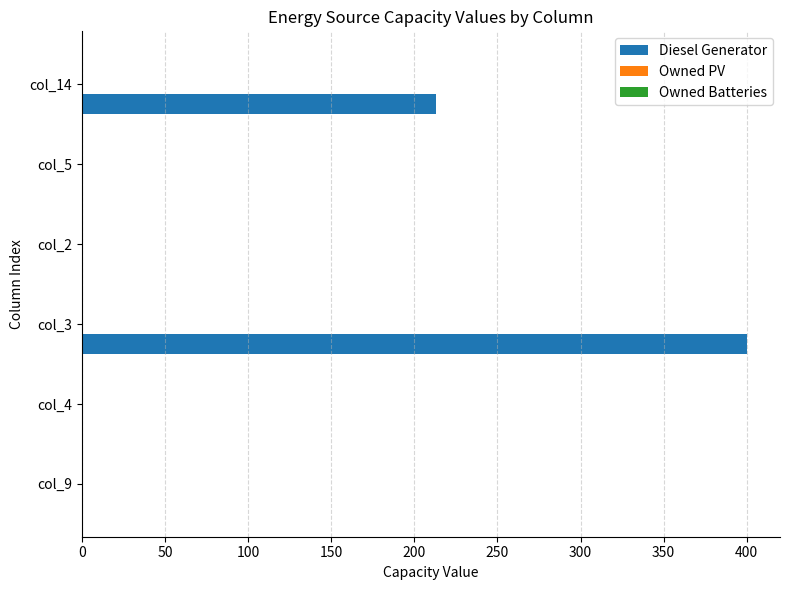

Where is the data nearest to the value 200?

col_14